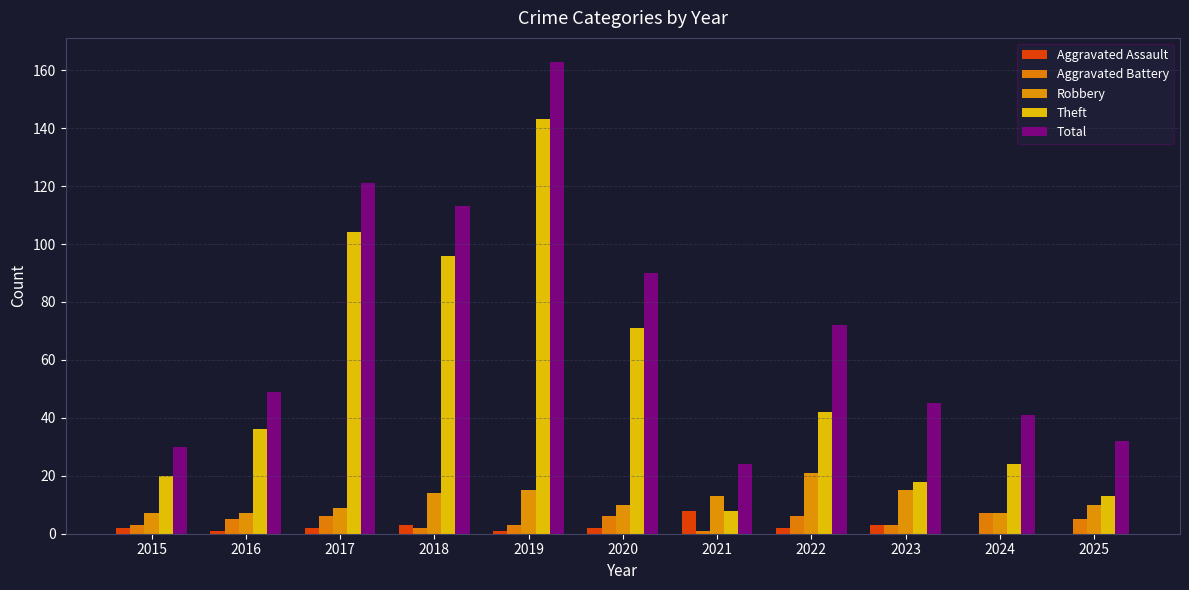

What is the sum of the Aggravated Battery values at 2015 and 2019?

6